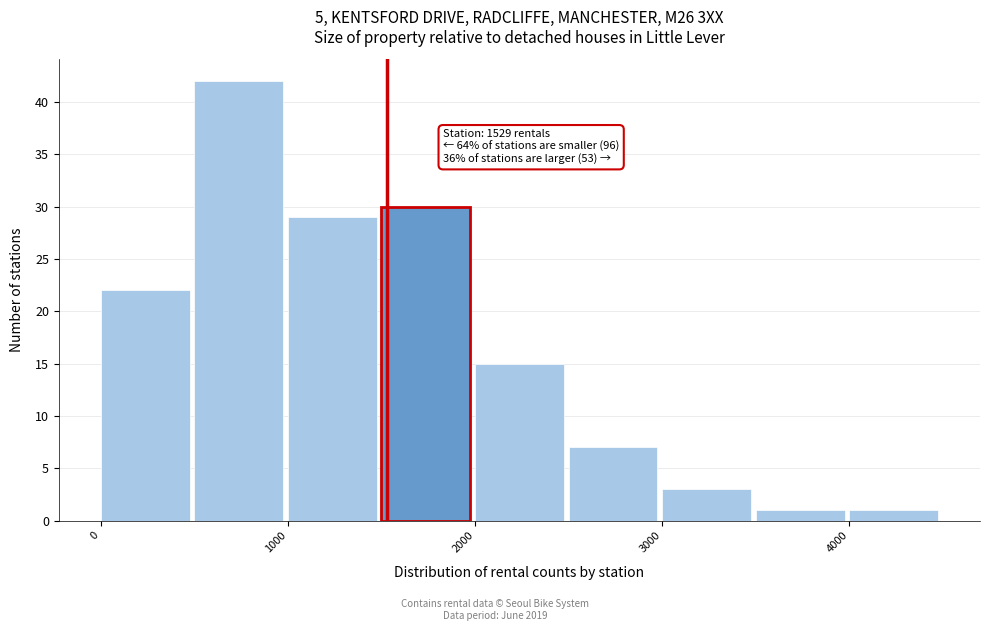

Over which range of the x-axis is the bar tallest?

500 to 1000